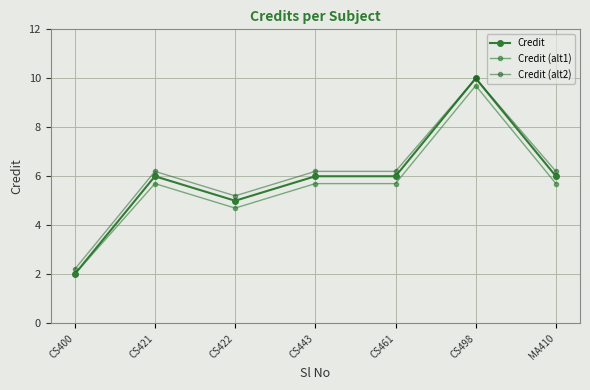

At how many categories does at least one series exceed 3?

6